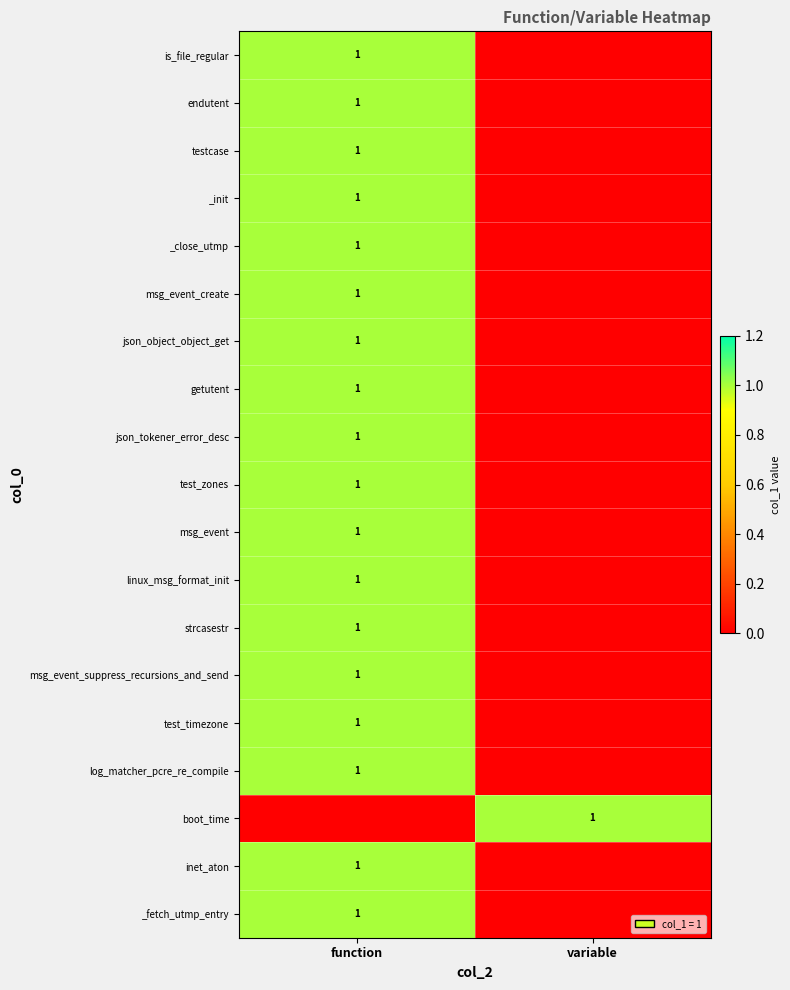

What is the total value across all series at variable?

1